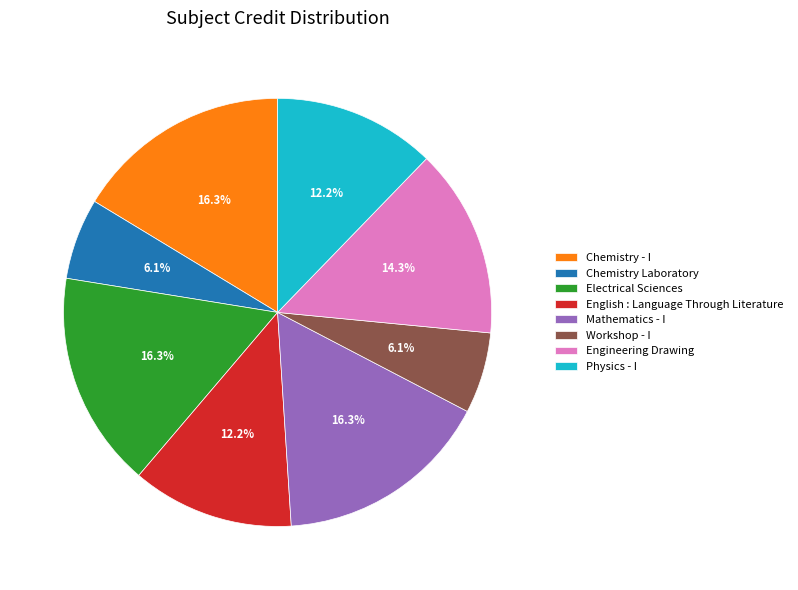

What percentage is the Chemistry - I slice, to the nearest percent?

16%